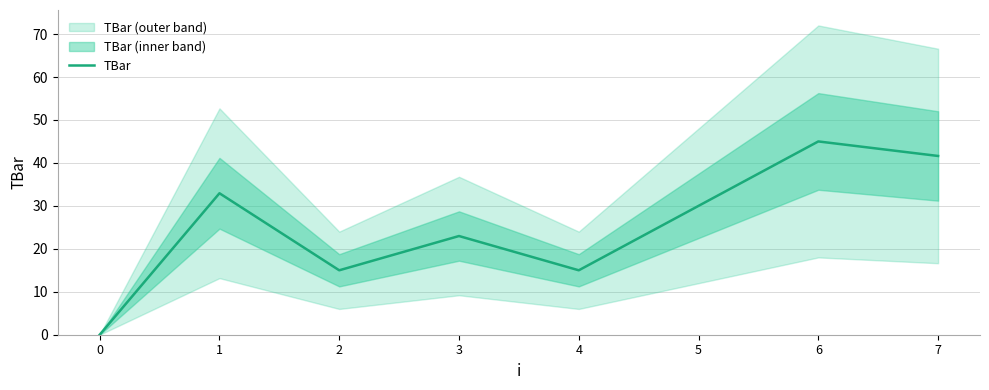

Read the value at 7.

41.6